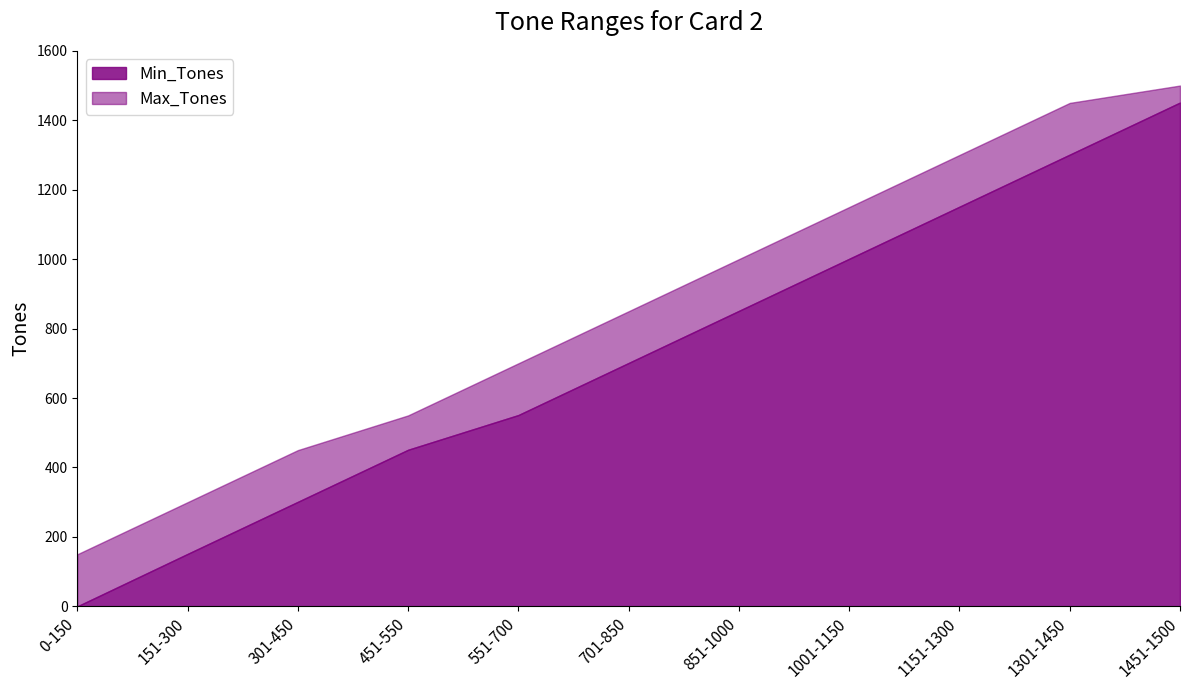

Reading right to left, transcribe all the data shown in this chart.

Min_Tones: 1451	1301	1151	1001	851	701	551	451	301	151	0
Max_Tones: 1500	1450	1300	1150	1000	850	700	550	450	300	150